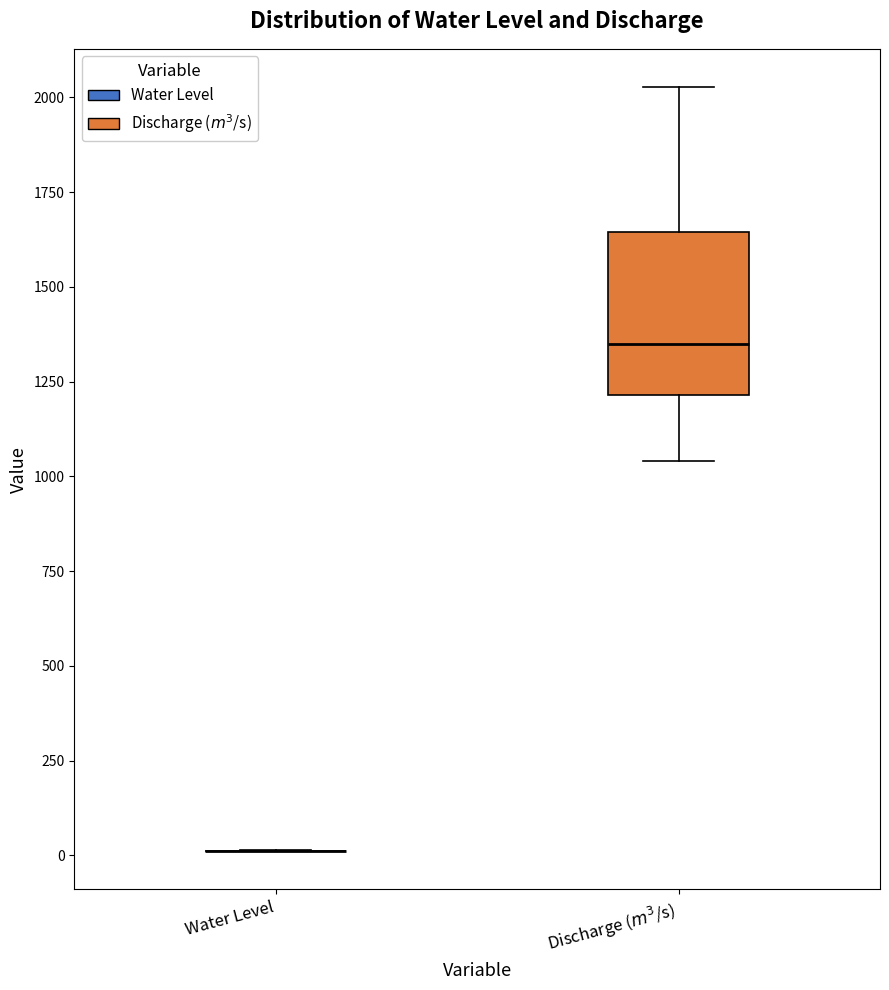

Which box is the tallest, from its lower edge to its upper edge?

Discharge ($m^3$/s)